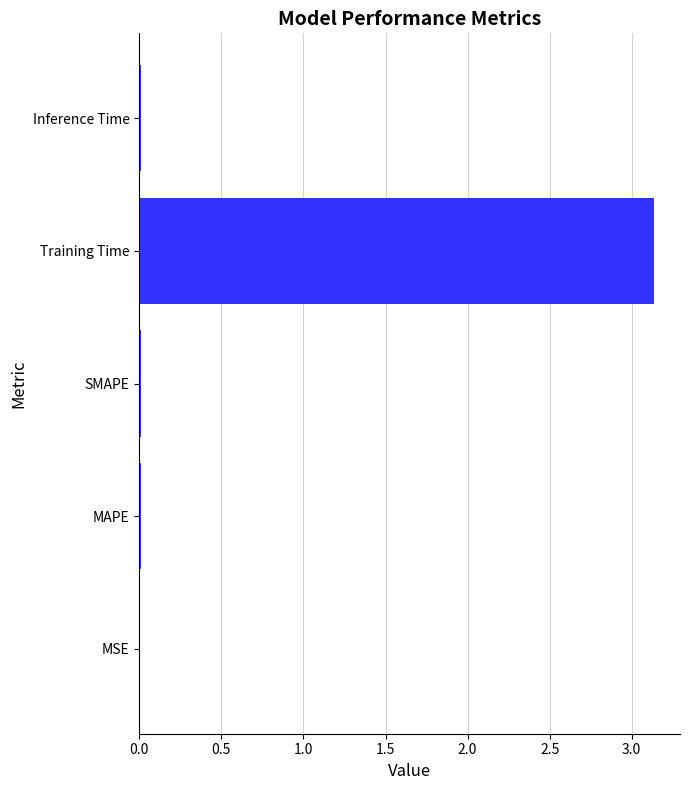

How many distinct data groups are displayed?

1